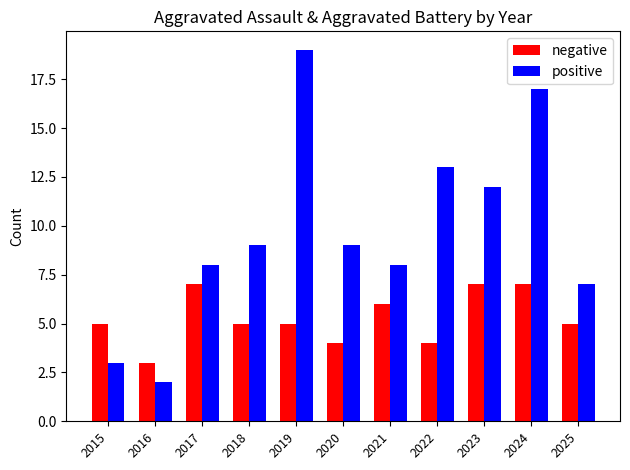

The value of positive at 2023 is 20. True or false?

False